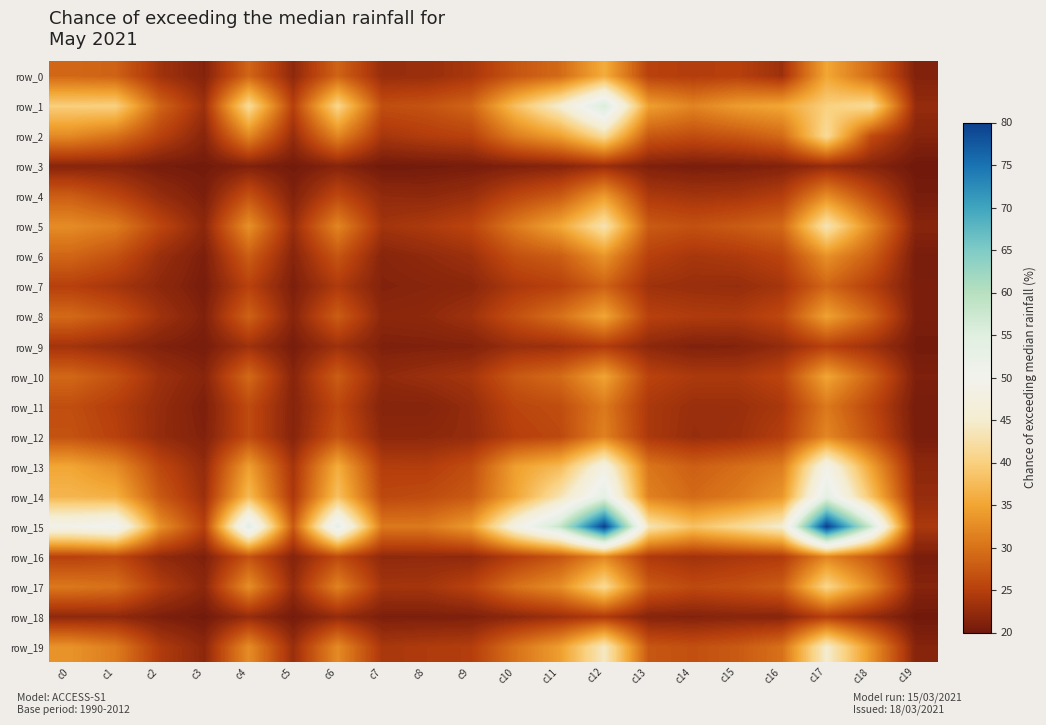

What is the maximum value for row_4?

34.0